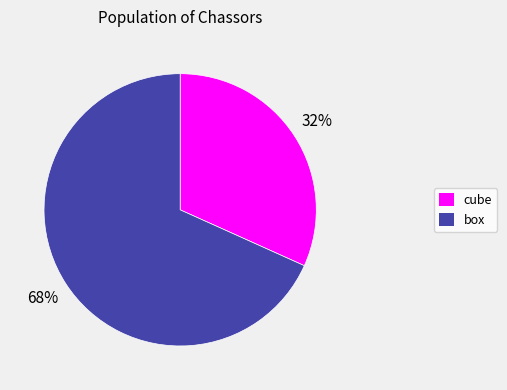

To the nearest percent, what portion does box represent?

68%